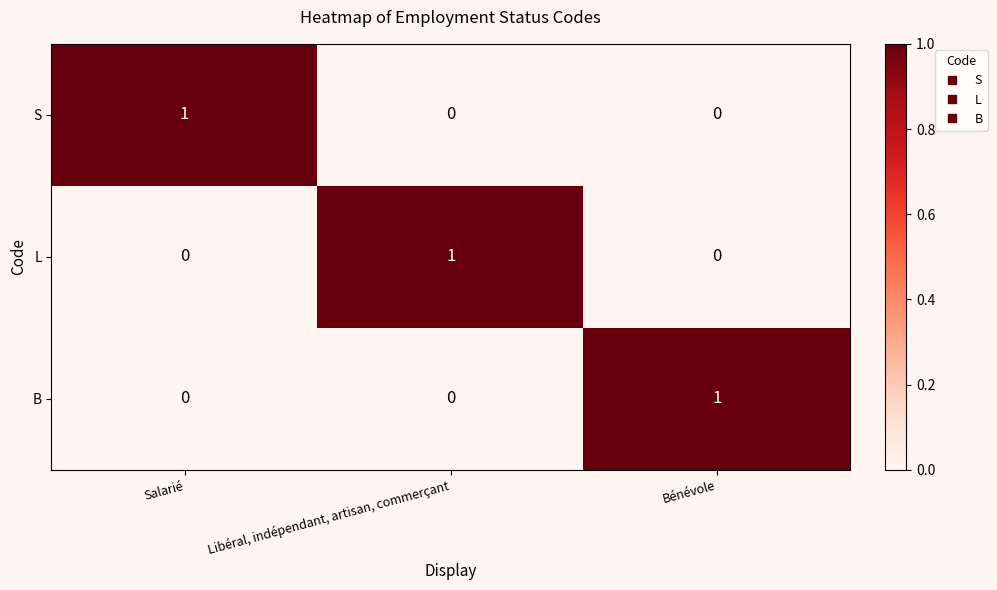

How many B values are between 0 and 1?

3